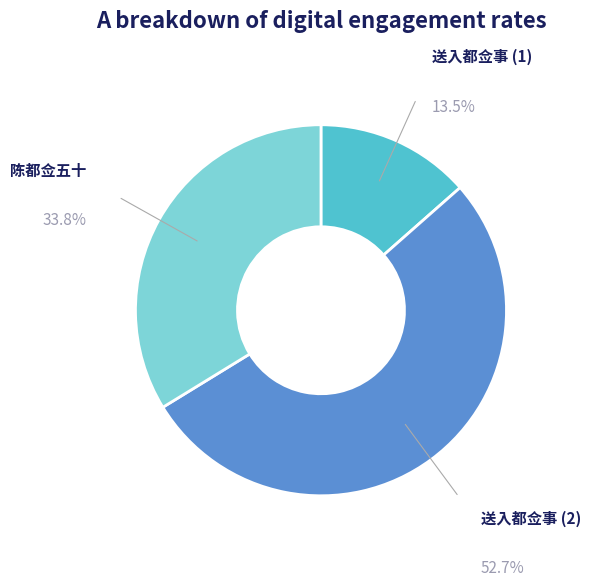

Is there any slice that represents more than half of the pie?

Yes